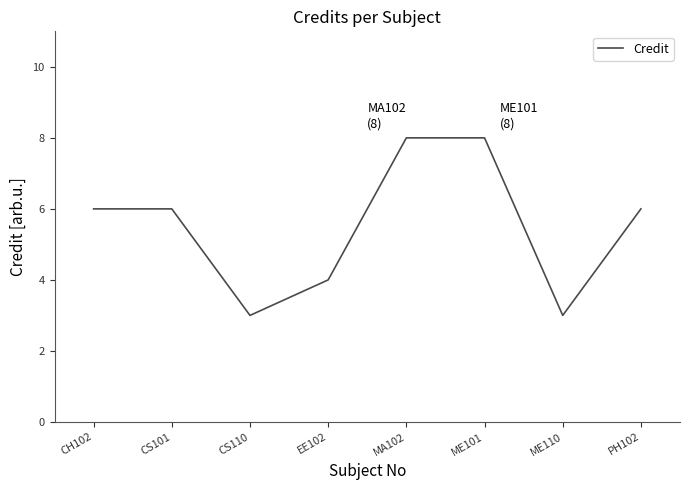

What is the difference between the maximum and minimum values?

5